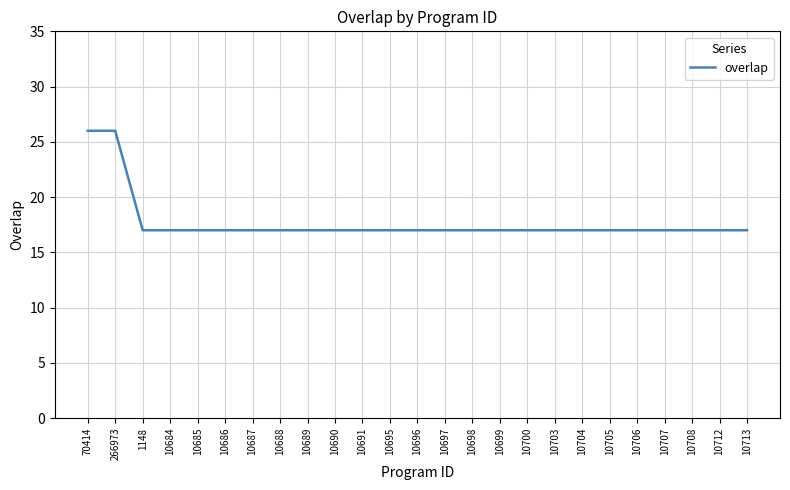

What is the ratio of the value at 10706 to the value at 10703?

1.0